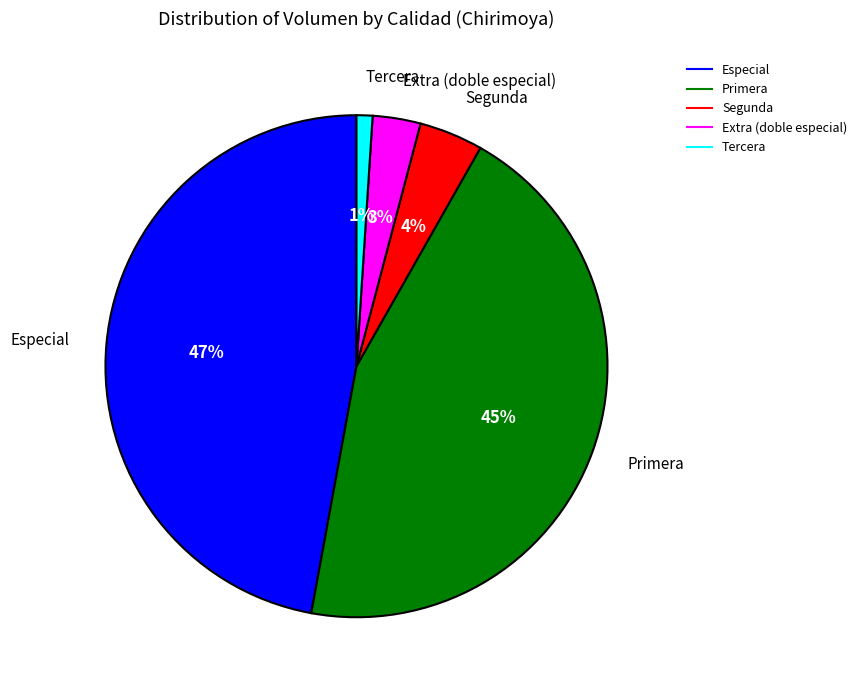

Approximately how many times larger is the value at Segunda compared to Tercera?

4.0